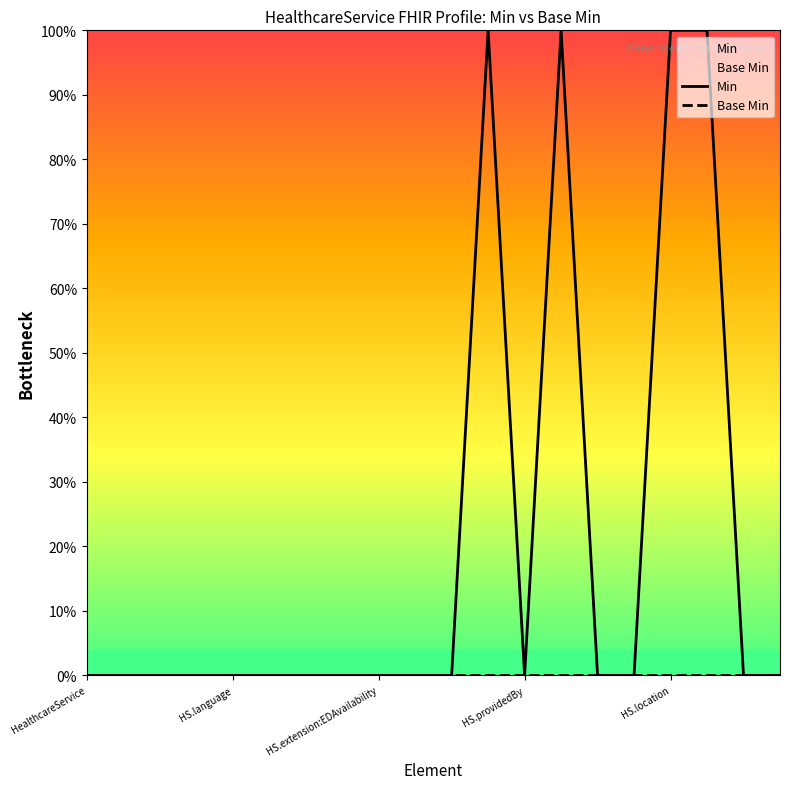

Does the chart have visible grid lines?

No